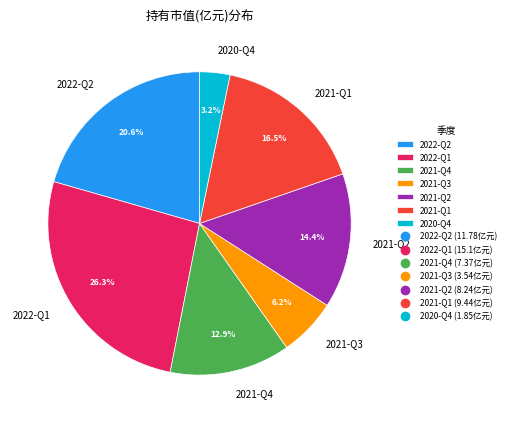

To the nearest percent, what is the combined percentage of 2021-Q2 and 2020-Q4?

18%